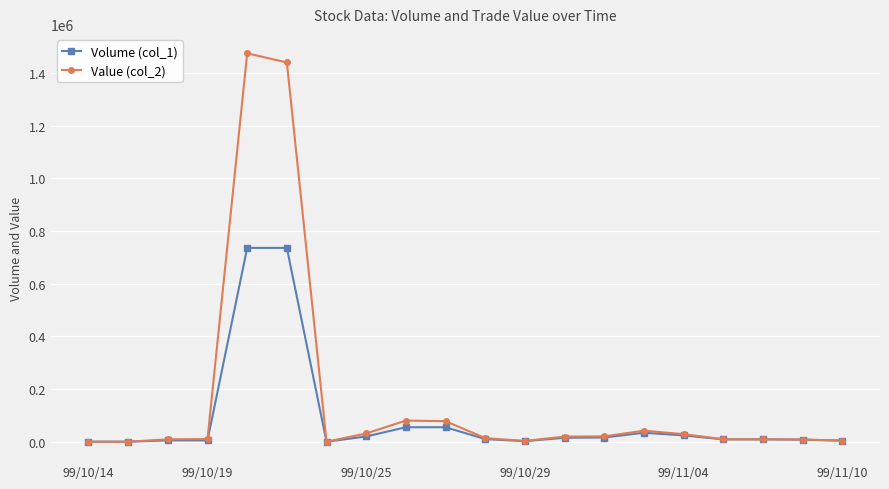

List the series in order of their overall mean, lowest first.

Volume (col_1), Value (col_2)